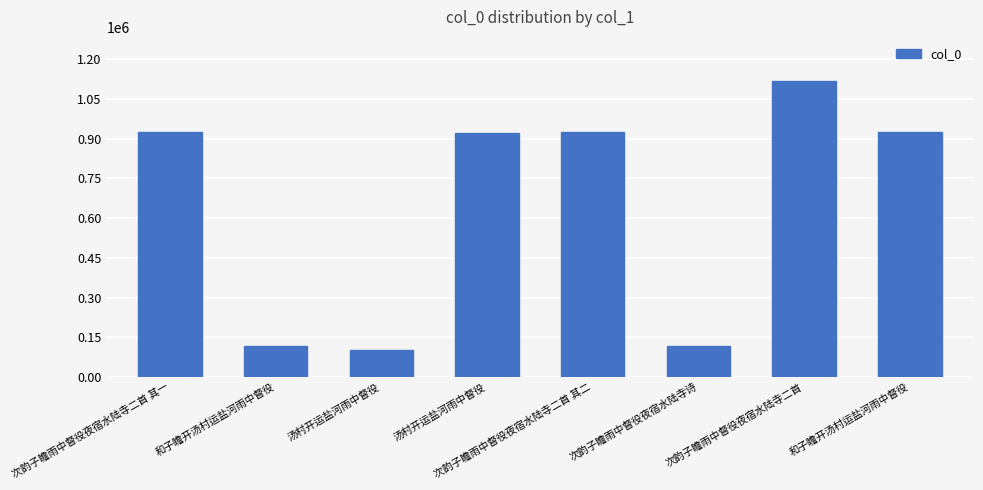

What is the sum of all values?

5147521